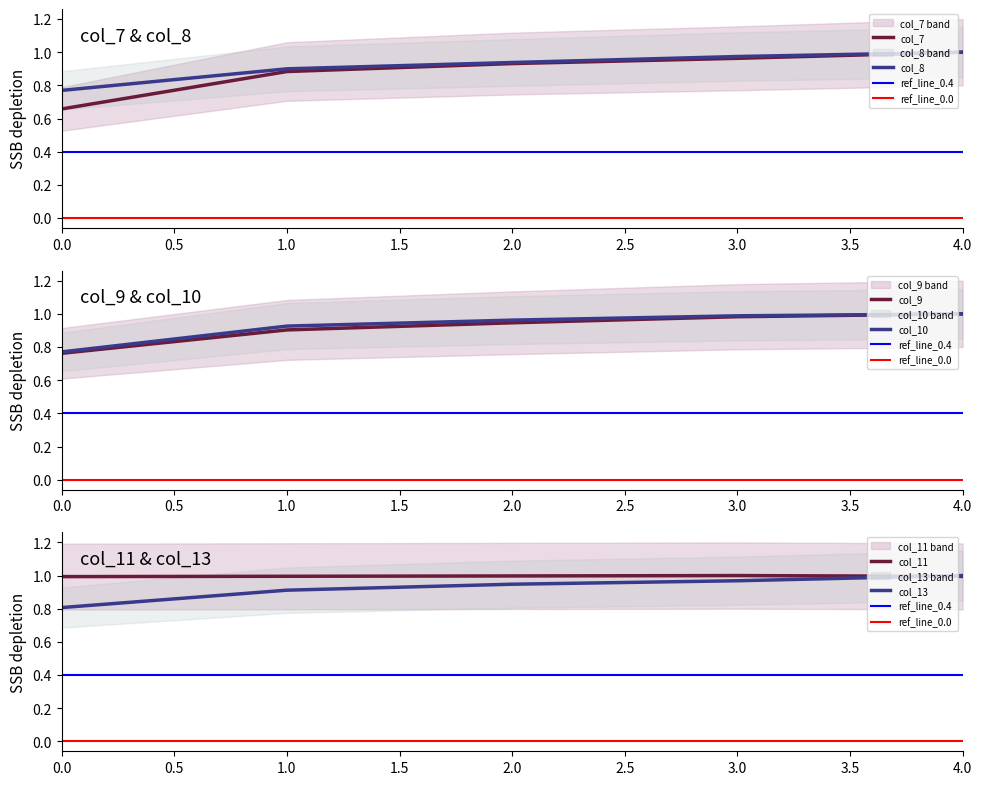

What is the sum of the col_13 values at 3 and 2?

1.9